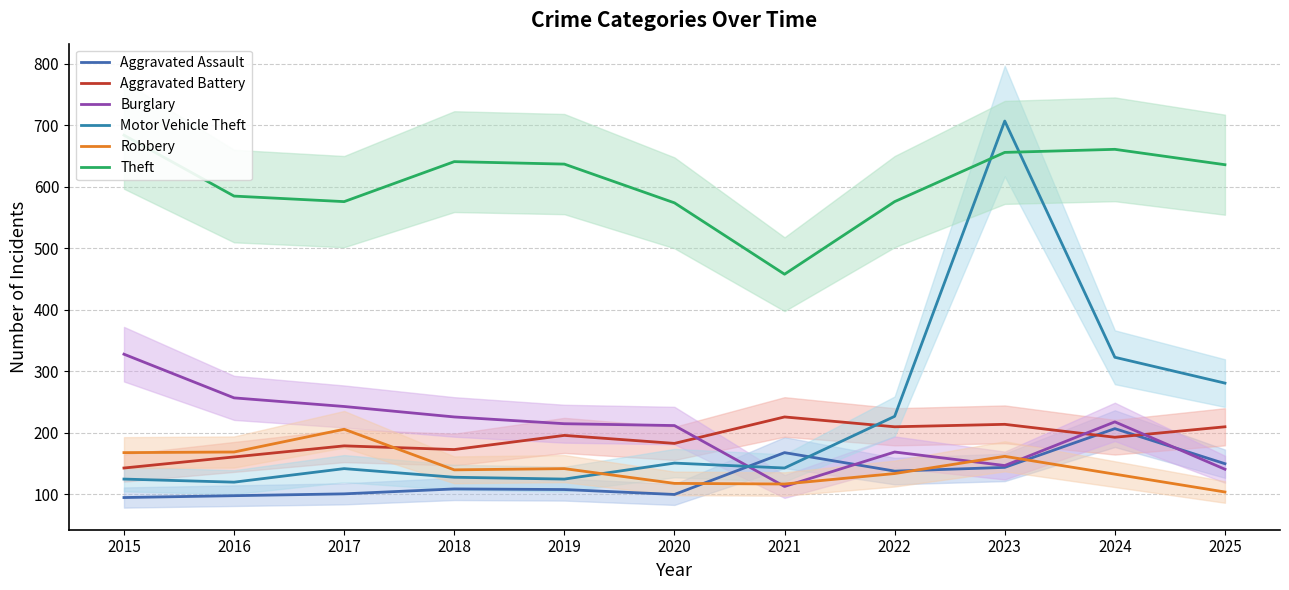

True or false: Motor Vehicle Theft has a value of 214 at 2024.

False